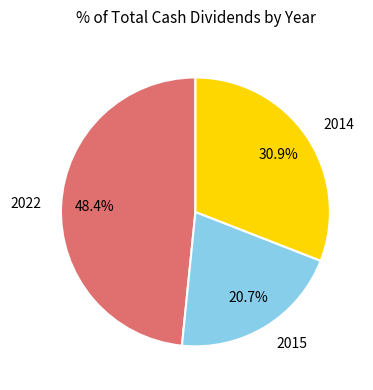

Is there a majority slice in this chart?

No